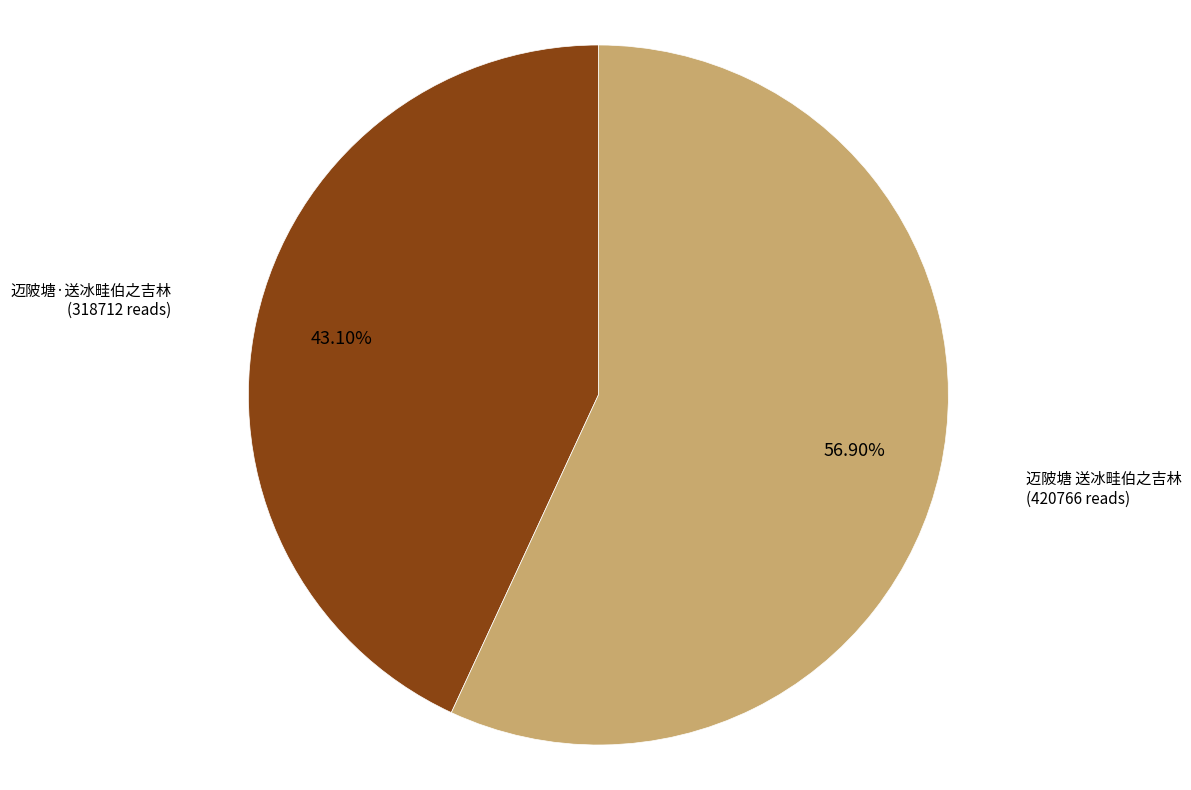

To the nearest percent, what percentage of the pie is 迈陂塘 送冰畦伯之吉林?

57%